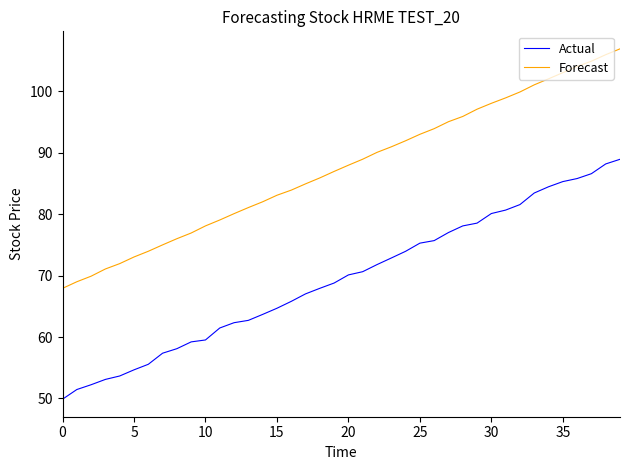

Rank the series by their average value, from highest to lowest.

Forecast, Actual